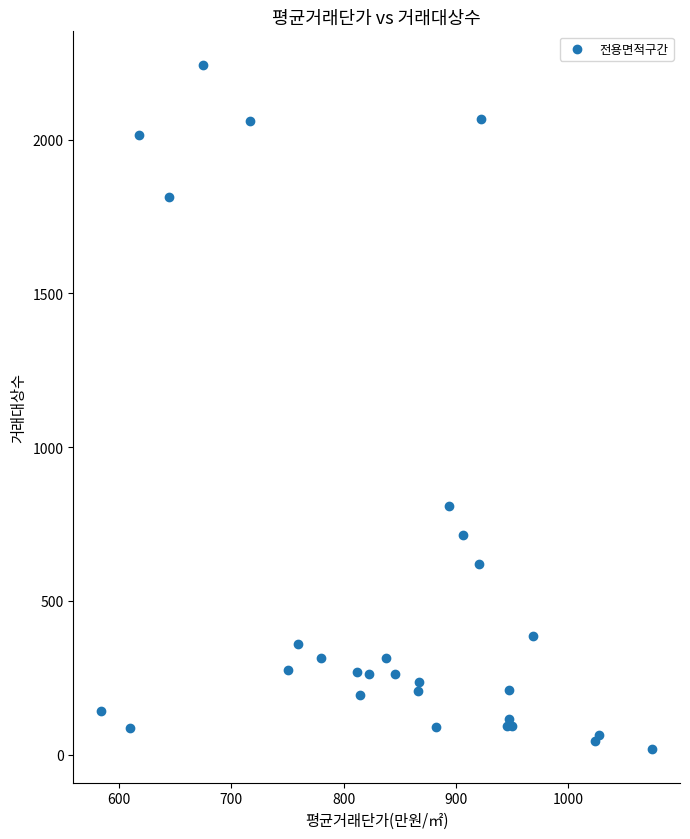

What Y value in the scatter plot is closest to 1130?

809